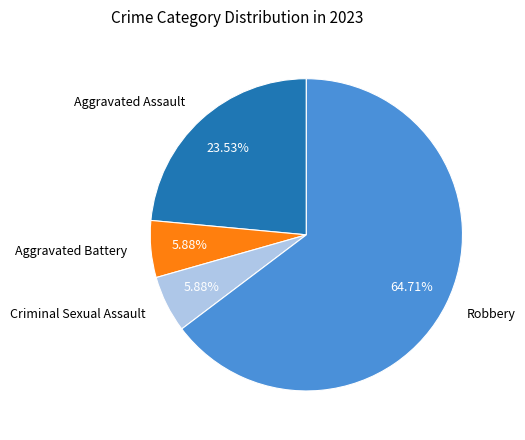

Count the number of slices in the pie.

4